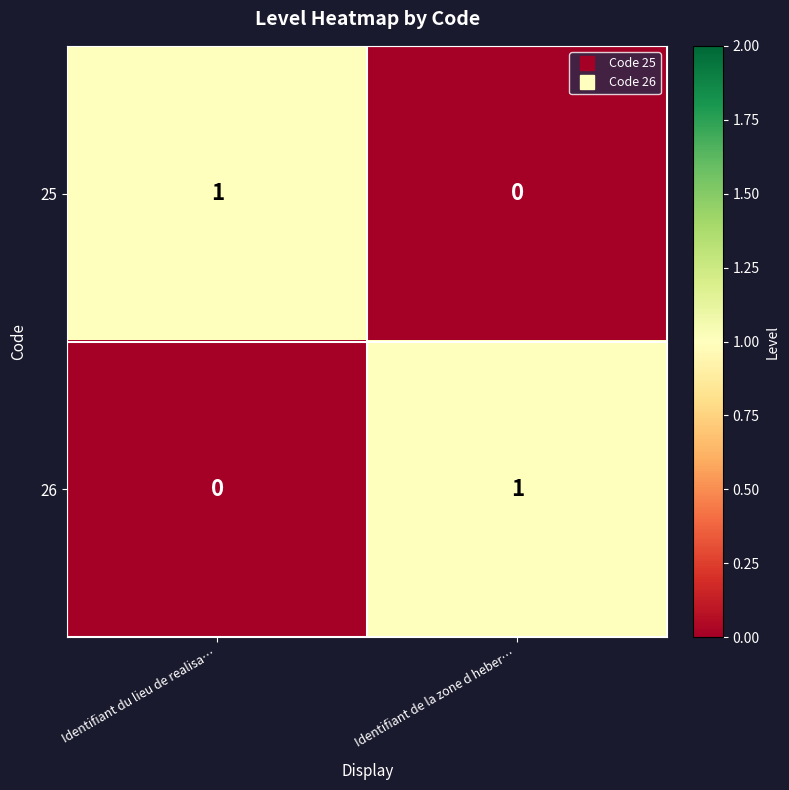

Reading left to right, list all the values displayed in this chart.

25: 1	0
26: 0	1